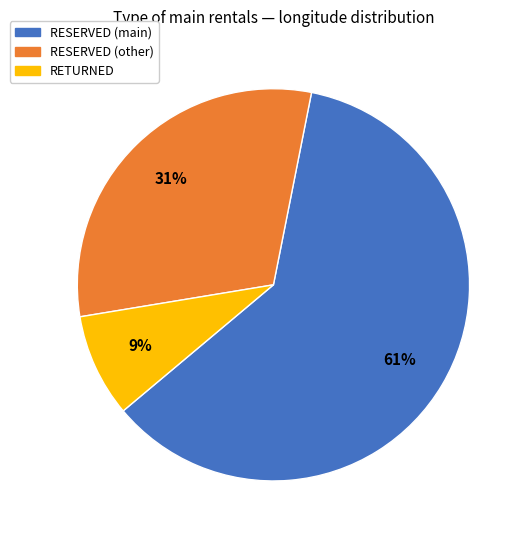

Which category has the biggest portion of the pie?

RESERVED (main)